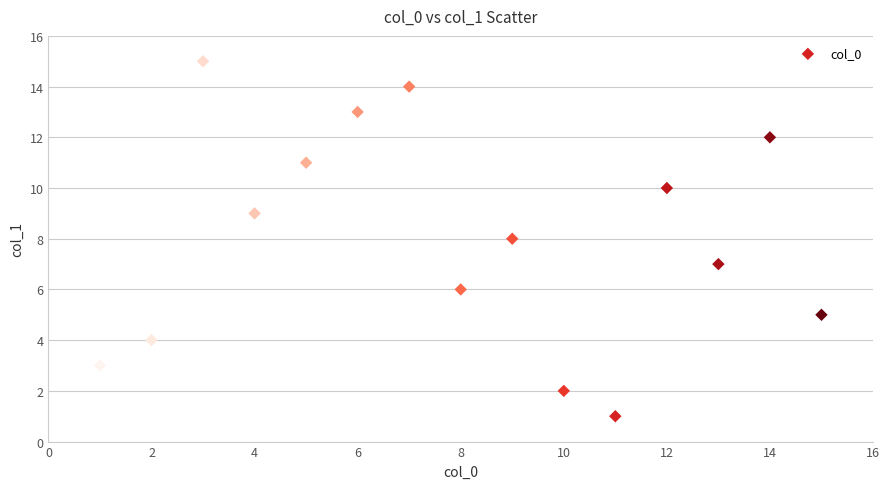

What is the range of X values (max minus min)?

14